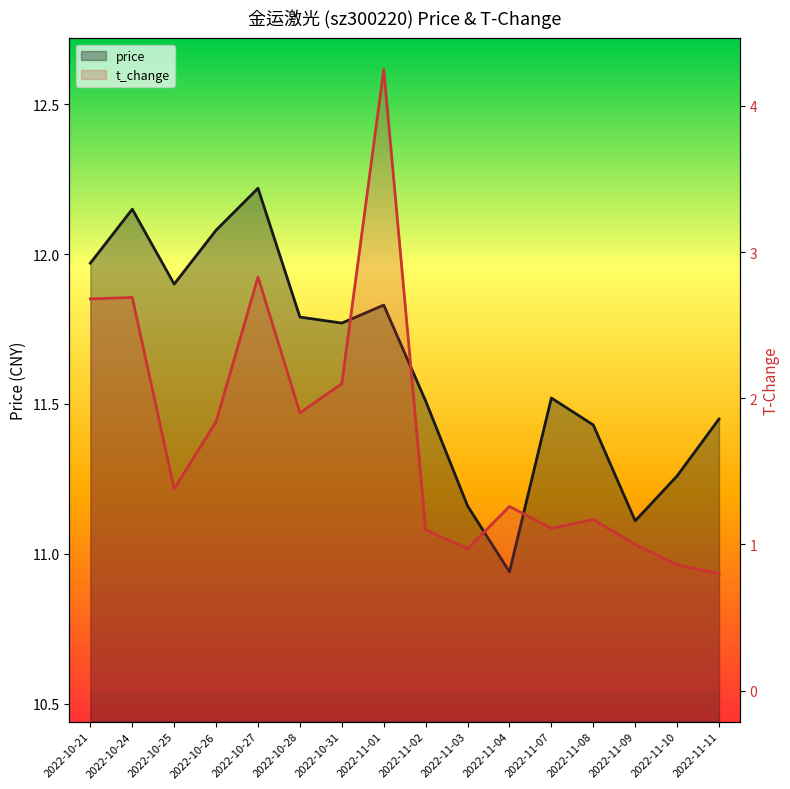

How many data points in price are less than 11?

1